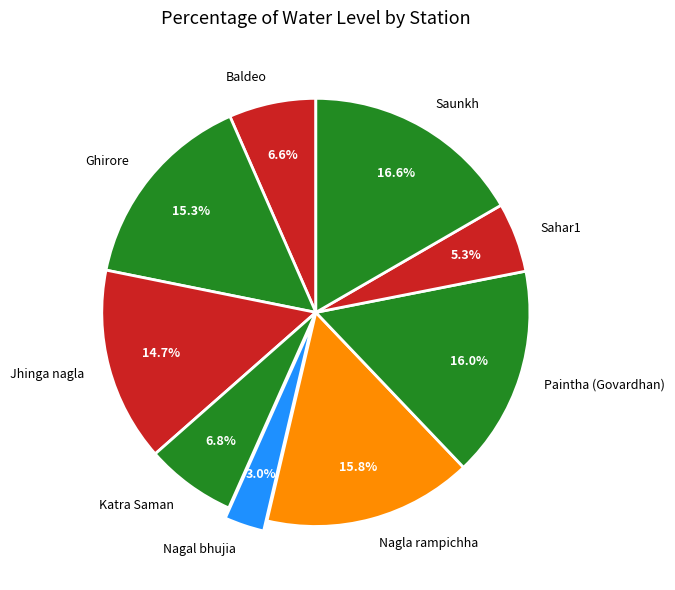

Combined, do Jhinga nagla and Katra Saman account for over 50%?

No